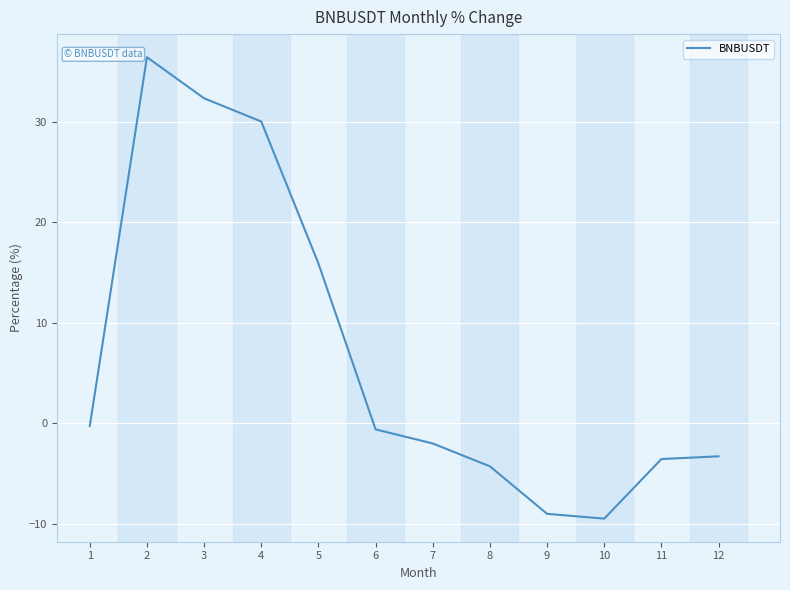

What is the difference between the values at 8 and 2?

40.7